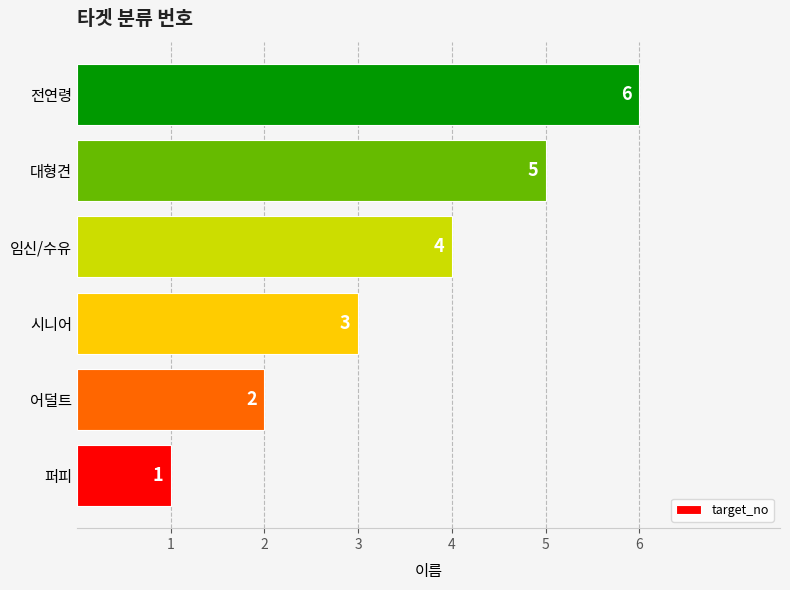

The value at 퍼피 is 0. True or false?

False